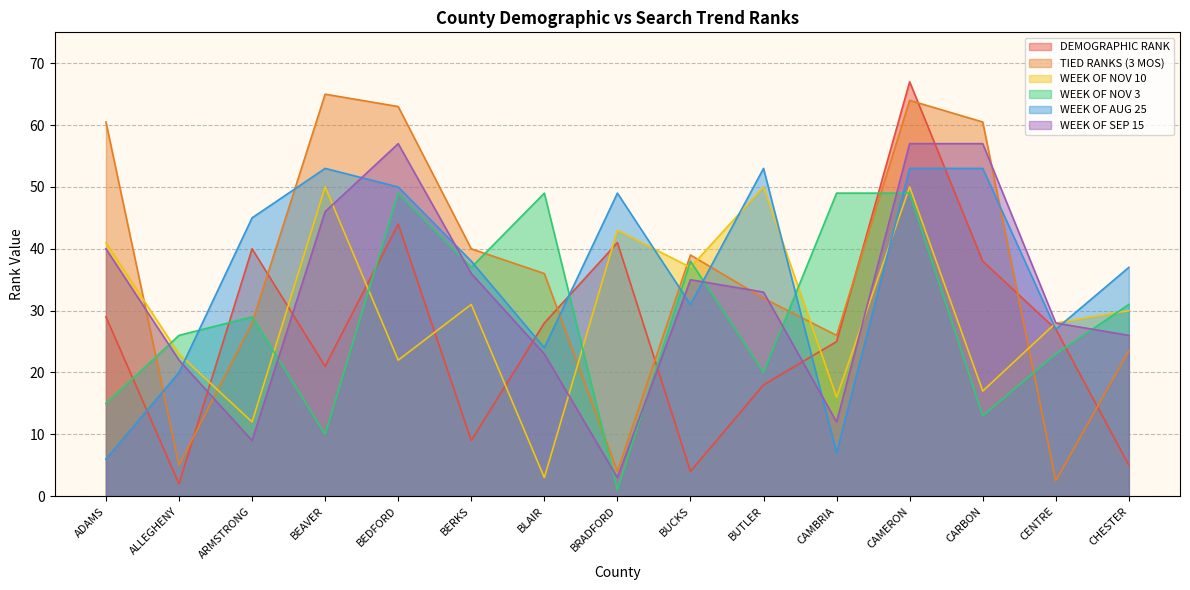

Between CHESTER and BLAIR, which is larger?

BLAIR